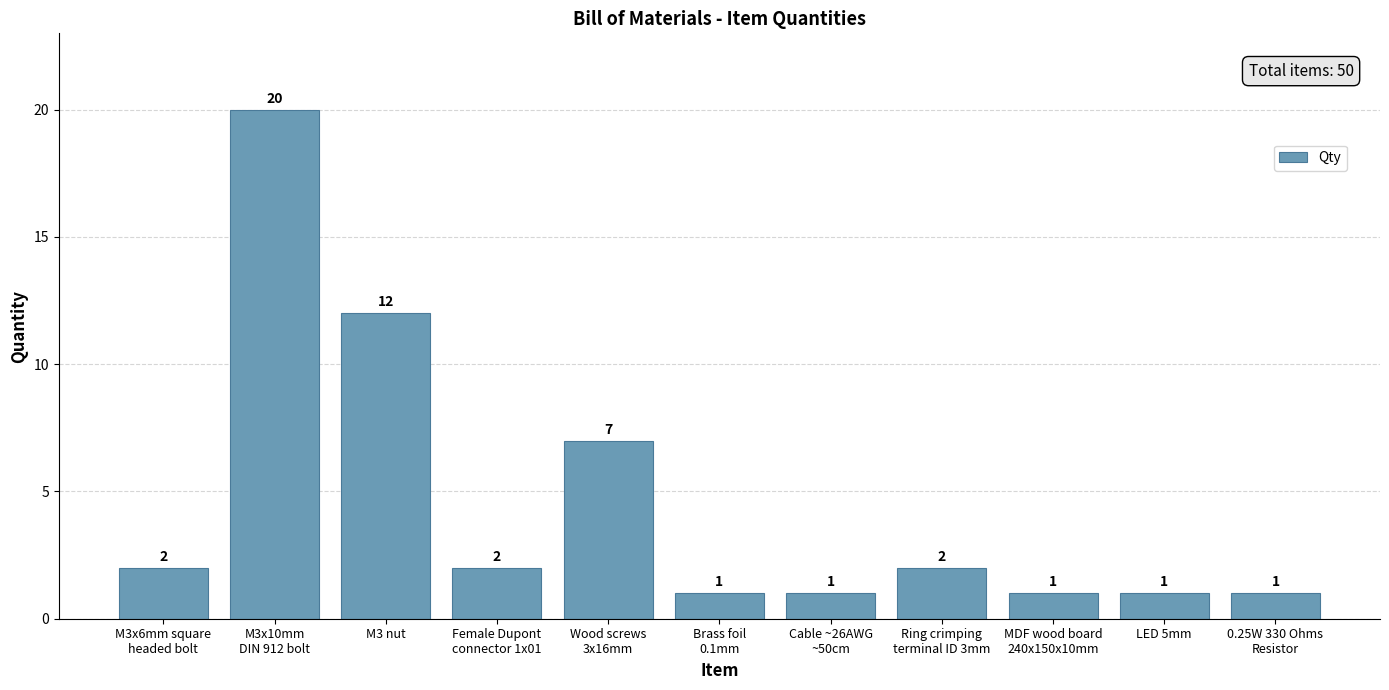

What is the change in value from M3 nut to LED 5mm?

-11